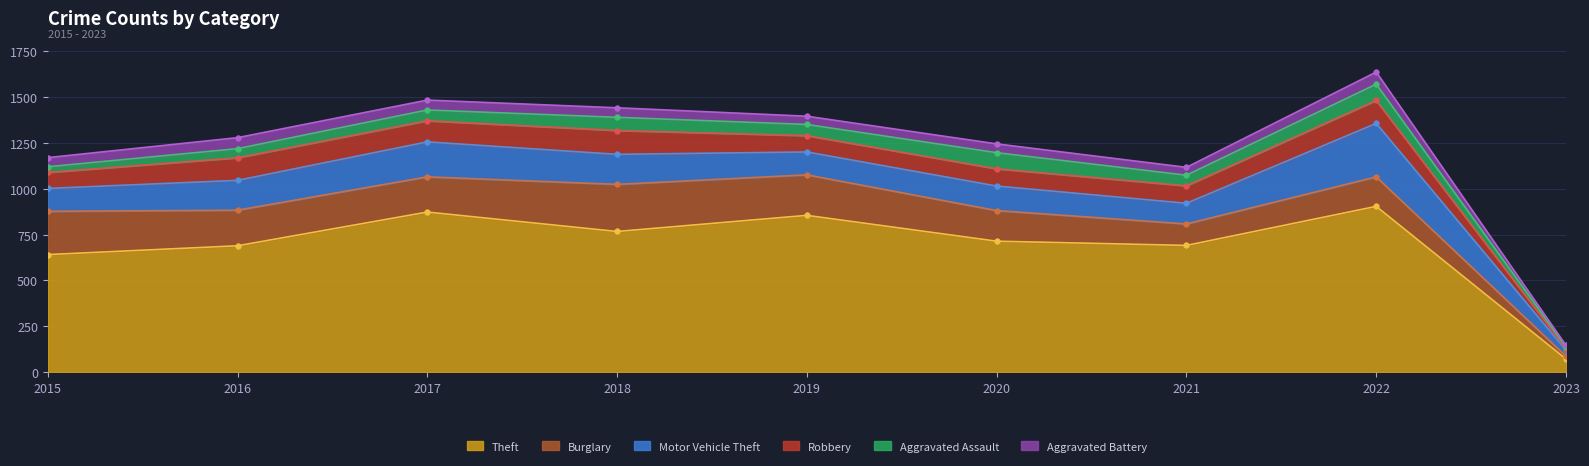

What is the difference between the second highest and second lowest values in the Robbery series?

38